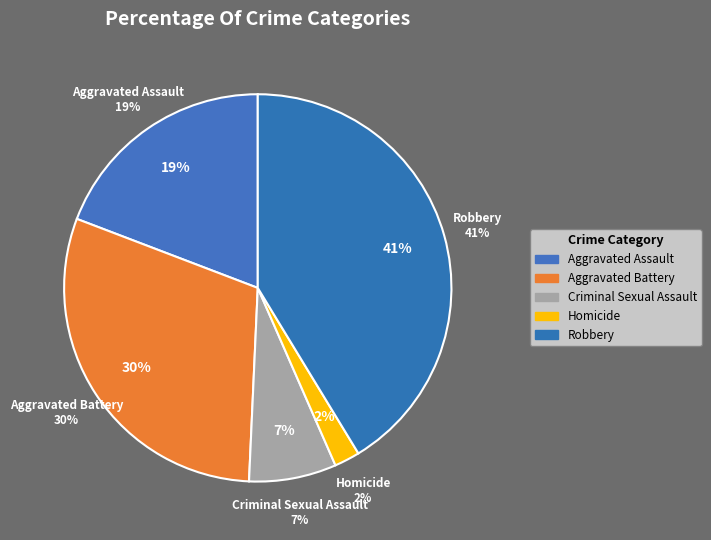

True or false: Aggravated Assault accounts for 28% of the total.

False